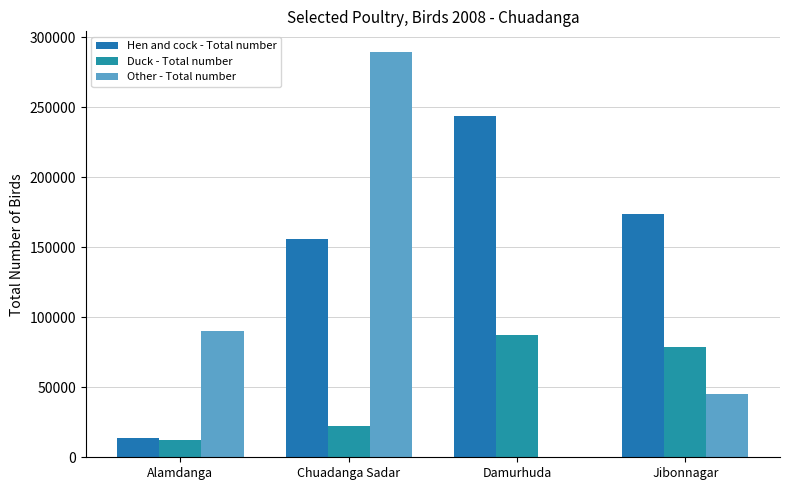

What is the sum of the Duck - Total number values at Chuadanga Sadar and Jibonnagar?

100809